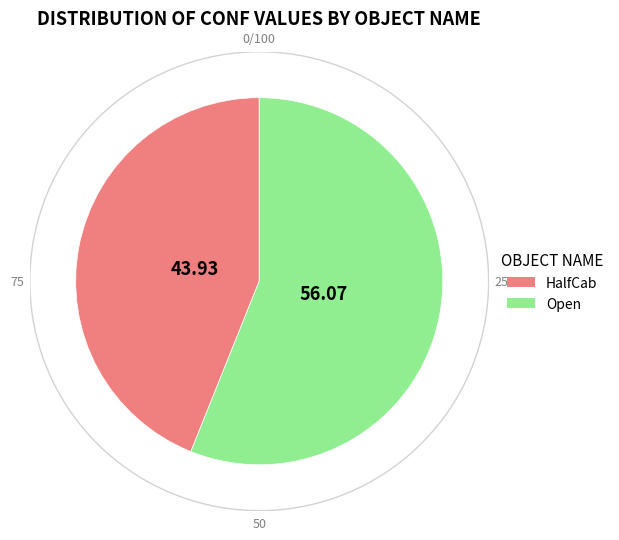

Rank the categories by value from highest to lowest.

Open, HalfCab